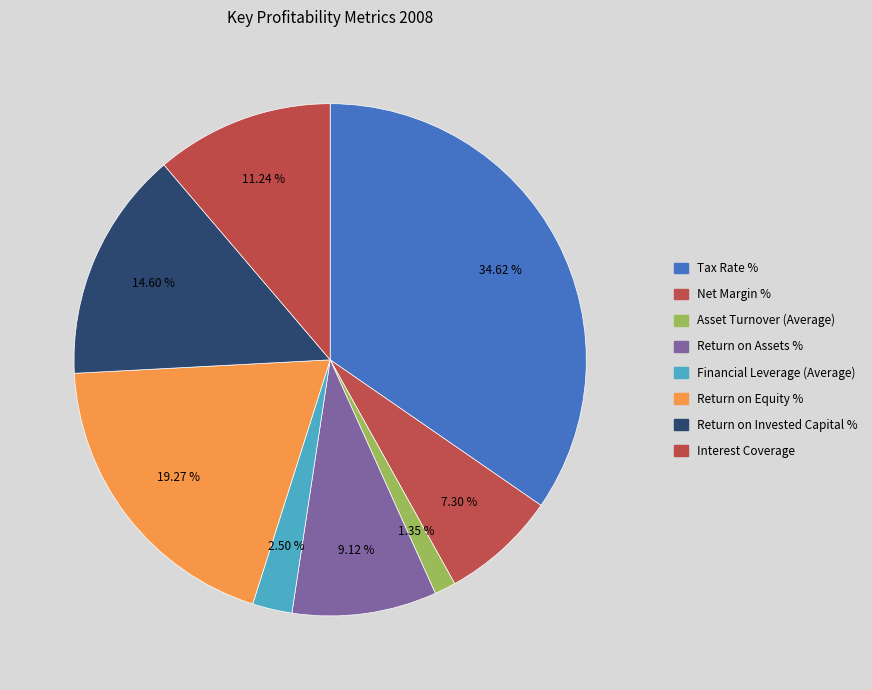

How many segments does this pie chart have?

8